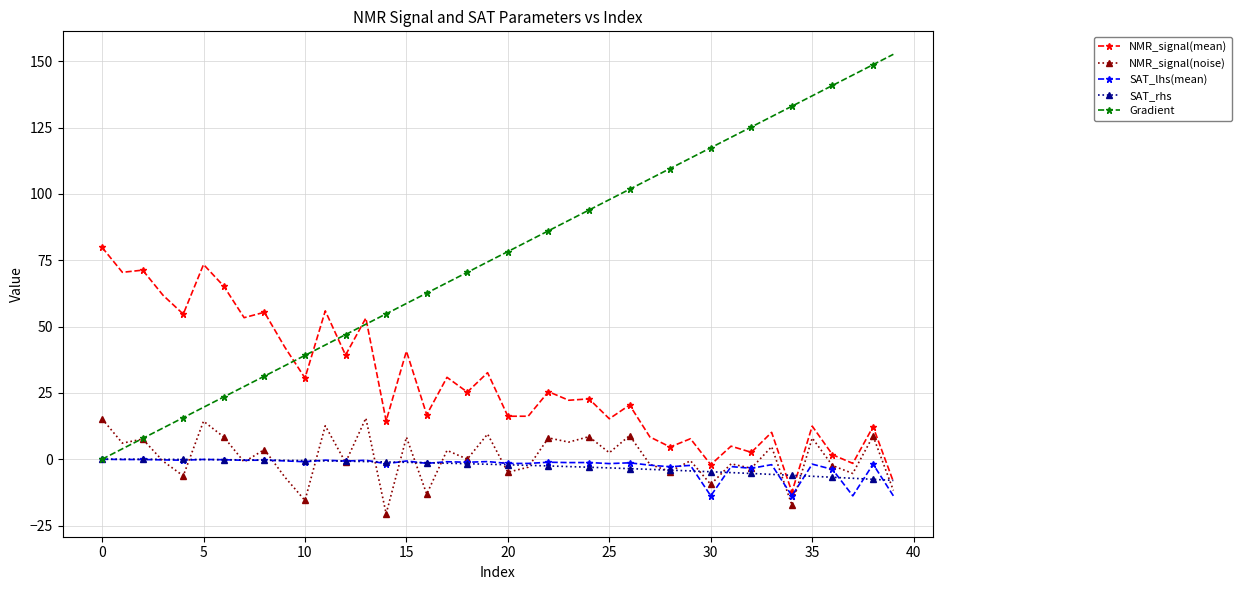

True or false: Gradient and NMR_signal(mean) cross at least once.

True